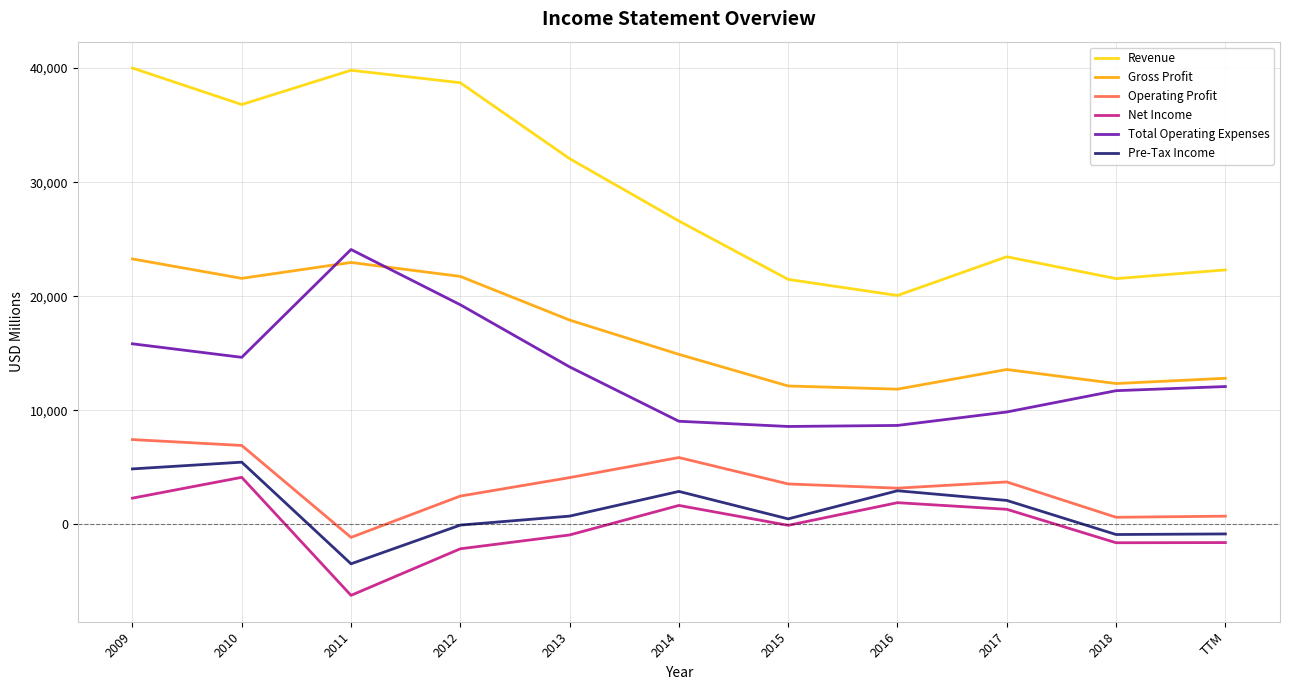

What is the approximate value of Net Income at 2011, to the nearest 50?

-6200